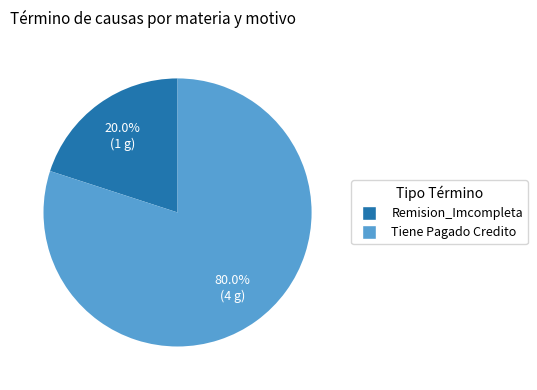

Rank the categories by value from lowest to highest.

Remision_Imcompleta, Tiene Pagado Credito